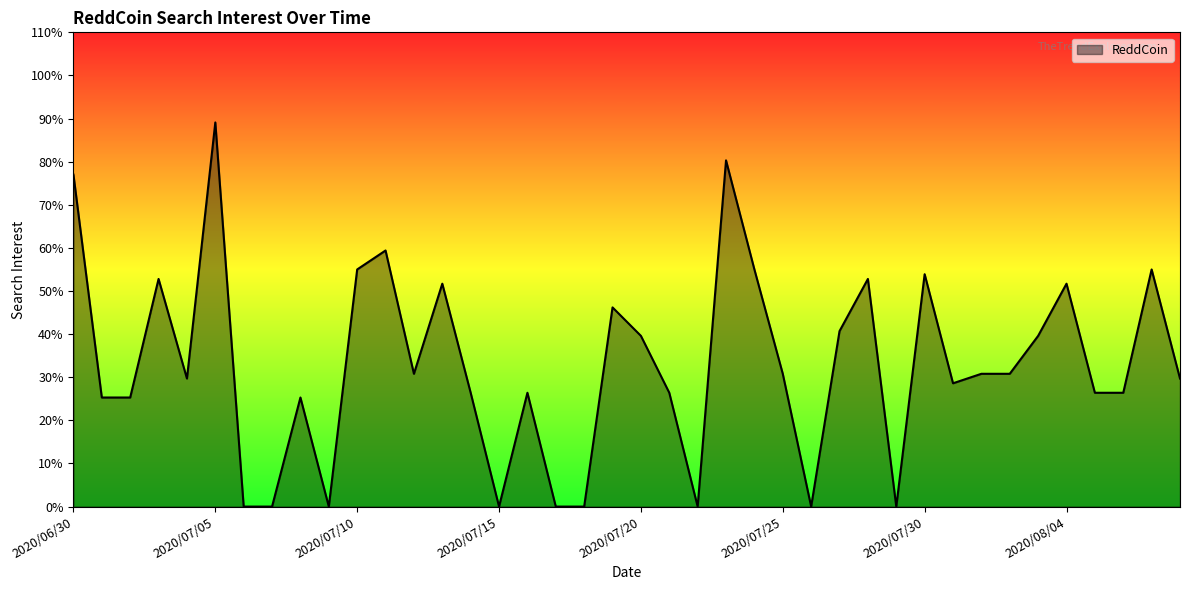

What is the difference between the maximum and minimum values?

89.1